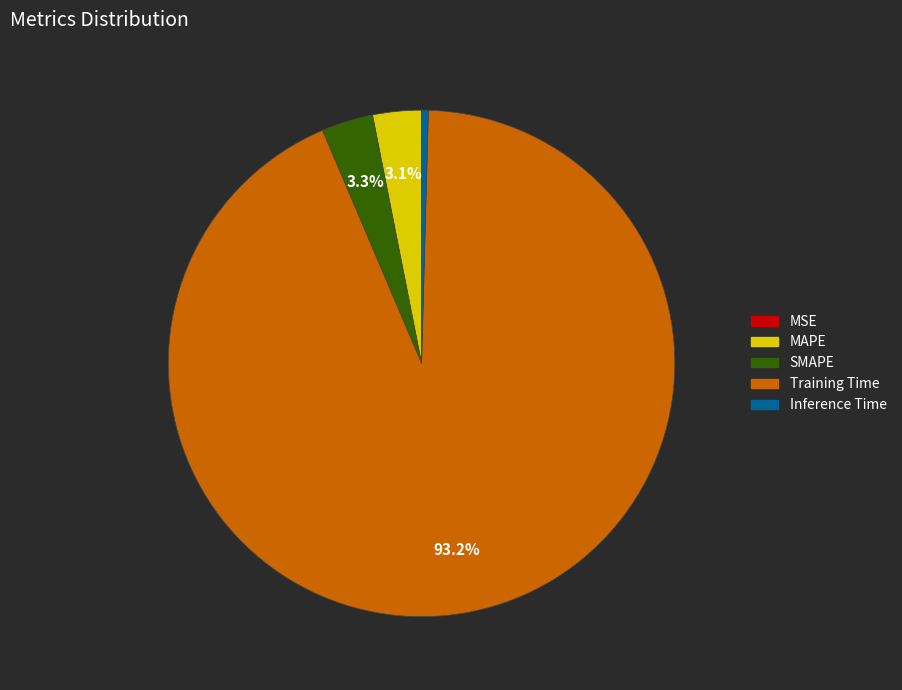

Which category has the biggest portion of the pie?

Training Time